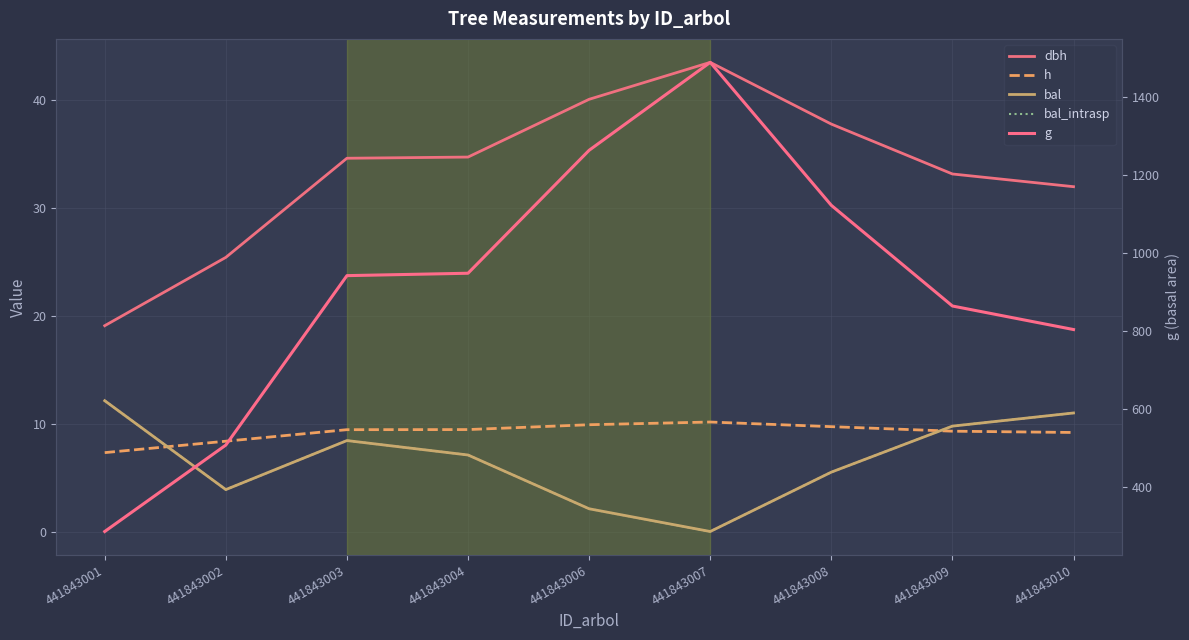

Reading left to right, extract all data points from this chart.

dbh: 441843001=19.1	441843002=25.4	441843003=34.6	441843004=34.8	441843006=40.1	441843007=43.5	441843008=37.8	441843009=33.2	441843010=32.0
h: 441843001=7.3	441843002=8.4	441843003=9.4	441843004=9.5	441843006=9.9	441843007=10.2	441843008=9.7	441843009=9.3	441843010=9.2
bal: 441843001=12.1	441843002=3.9	441843003=8.4	441843004=7.1	441843006=2.1	441843007=0.0	441843008=5.5	441843009=9.8	441843010=11.0
bal_intrasp: 441843001=12.1	441843002=3.9	441843003=8.4	441843004=7.1	441843006=2.1	441843007=0.0	441843008=5.5	441843009=9.8	441843010=11.0
g: 441843001=286.6	441843002=508.2	441843003=942.4	441843004=948.6	441843006=1263.7	441843007=1489.1	441843008=1122.6	441843009=864.6	441843010=804.3